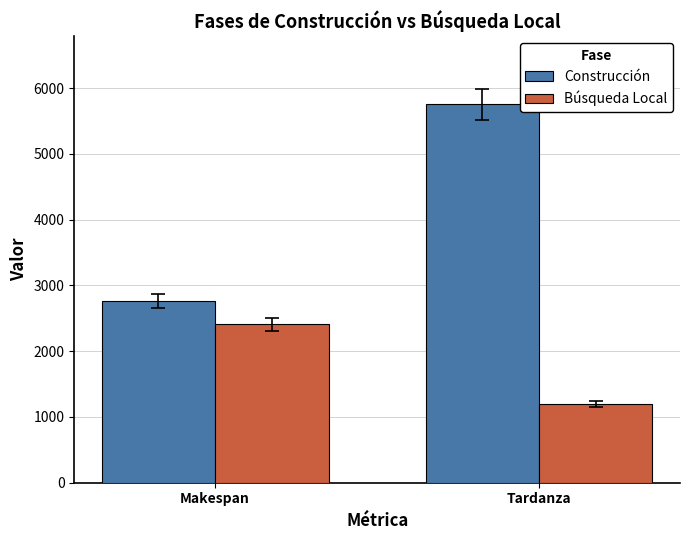

Is it true that Construcción equals 3211 at Tardanza?

False